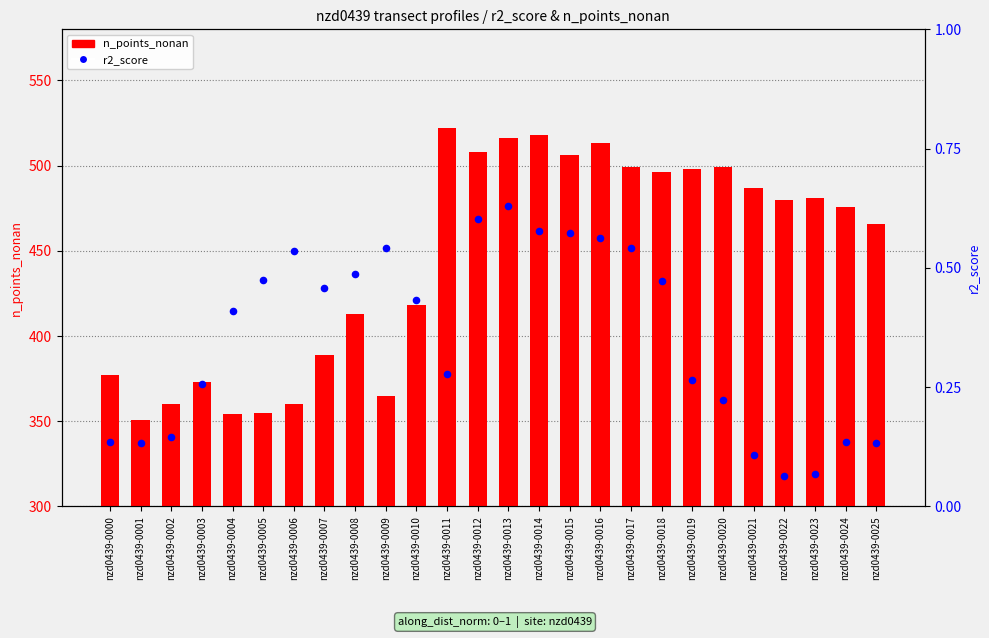

Which series contains the lowest Y value?

r2_score